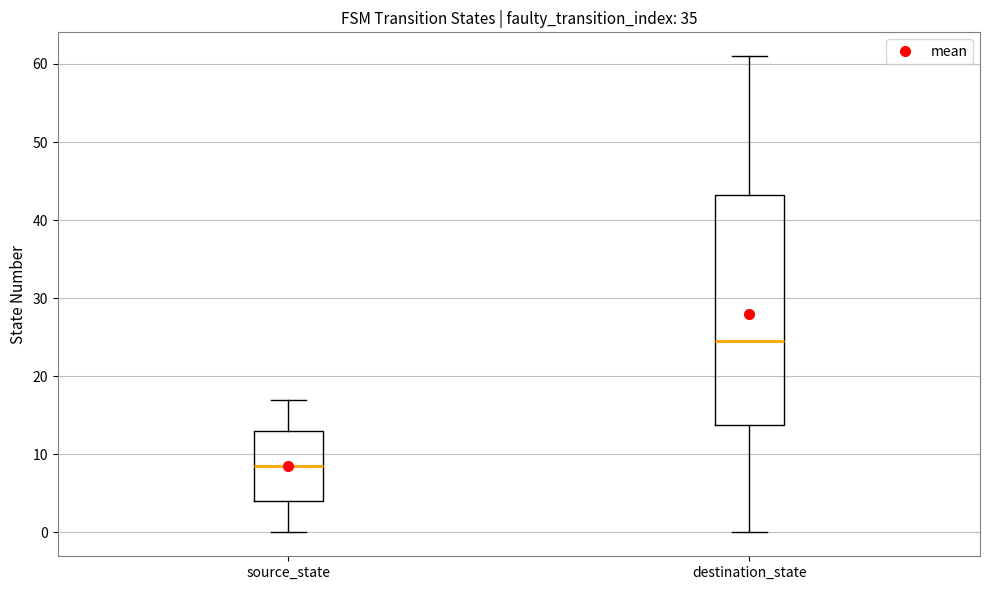

Reading left to right, read every box against the y-axis: the position of its median line, the range the box covers, and the ends of its whiskers. The values are not printed on the chart, so give them approximately, as read against the axis.

source_state: median 9, box 4 to 13, whiskers 0 to 17
destination_state: median 25, box 14 to 43, whiskers 0 to 61